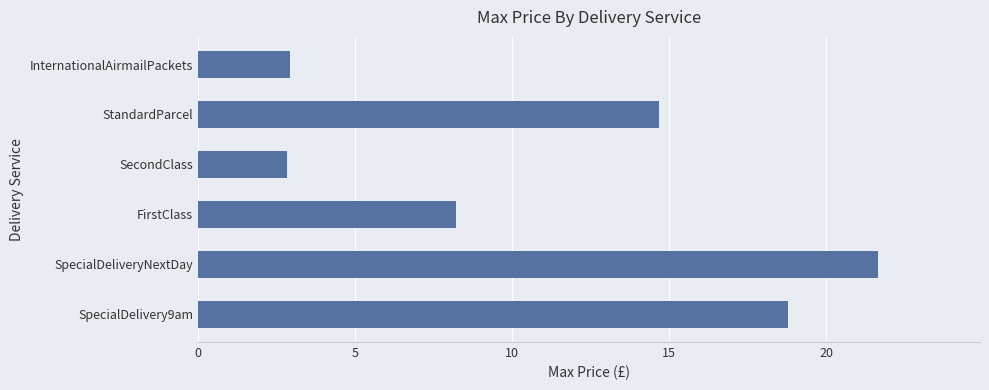

Count the number of data series in this chart.

1